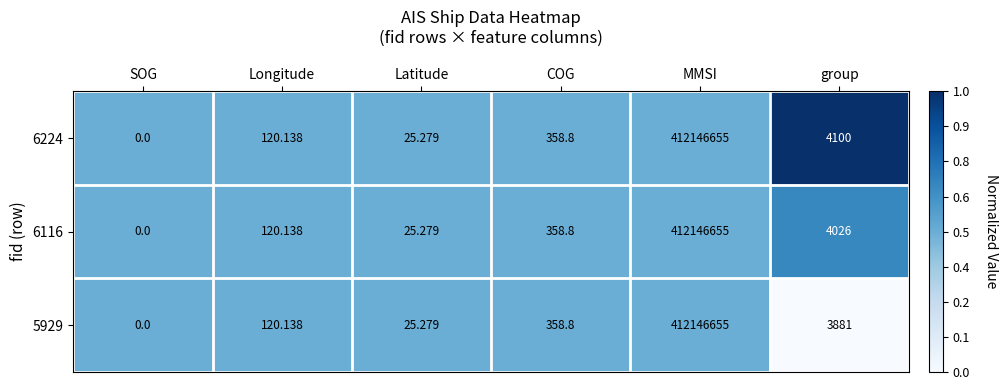

At which category is the sum across all series the highest?

MMSI